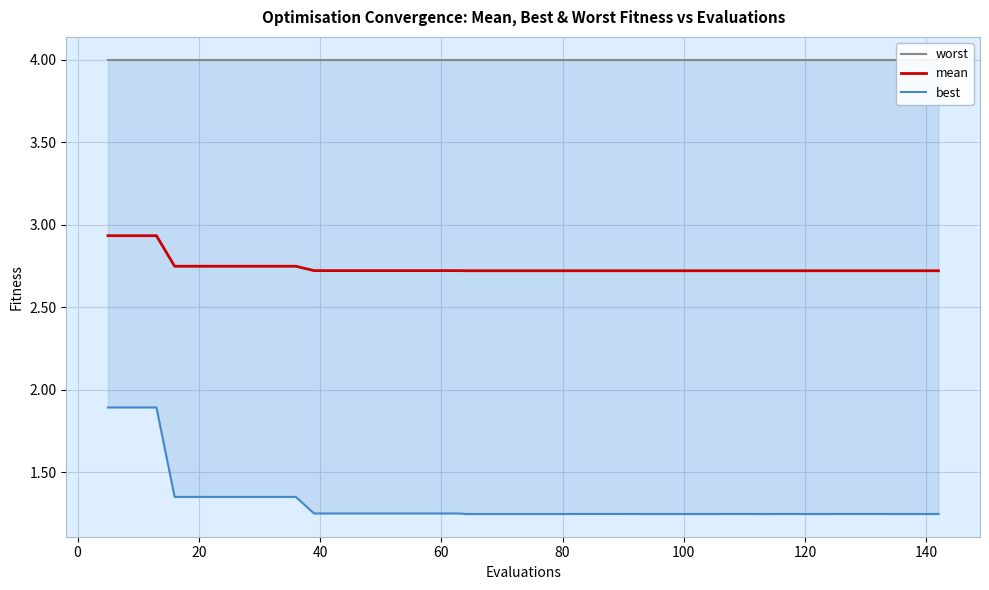

True or false: best has more than 1 points higher than both neighbors.

False